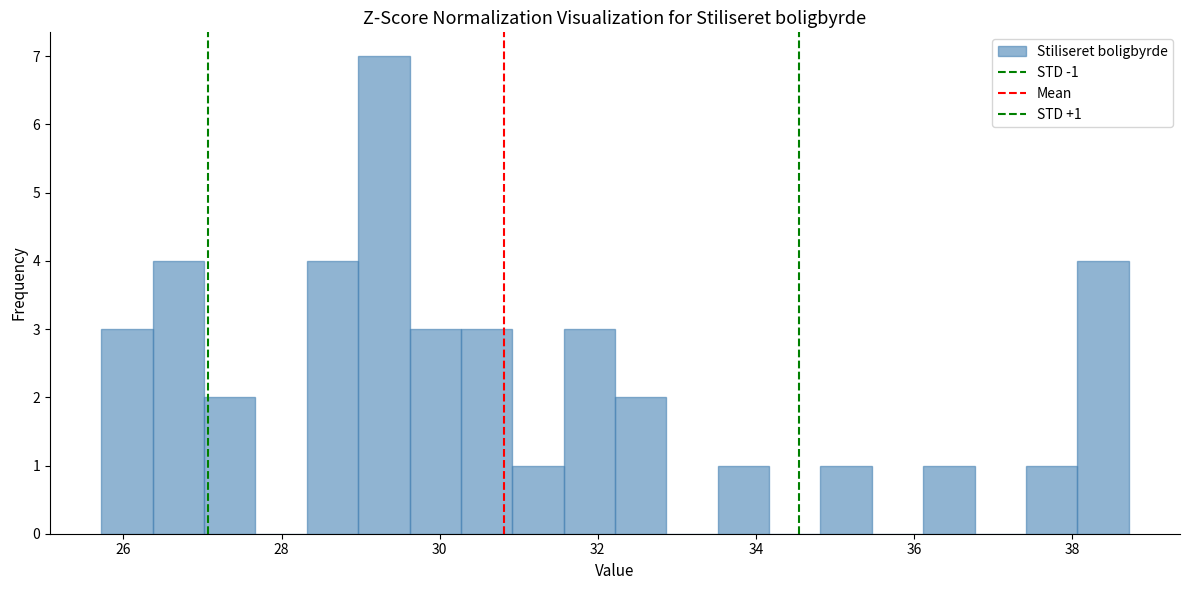

Read against the x-axis, roughly where is the centre of the tallest bar?

29.2